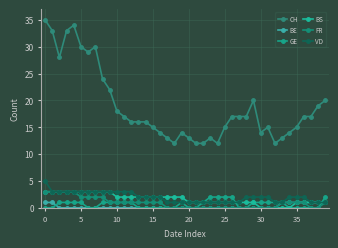

Reading right to left, extract all data points from this chart.

CH: 20	19	17	17	15	14	13	12	15	14	20	17	17	17	15	12	13	12	12	13	14	12	13	14	15	16	16	16	17	18	22	24	30	29	30	34	33	28	33	35
BE: 1	1	1	1	1	1	1	0	0	0	0	0	0	0	0	0	0	0	0	0	0	0	0	0	0	0	0	0	0	0	0	0	0	0	0	0	0	0	1	1
GE: 2	0	0	0	0	0	1	1	1	1	1	0	0	2	2	2	2	1	0	0	1	0	0	0	0	0	0	1	1	1	1	1	0	0	1	1	1	1	0	0
BS: 1	1	1	1	1	0	0	0	0	0	1	1	1	1	1	1	1	1	1	1	2	2	2	2	2	2	2	2	2	2	3	3	3	3	3	3	3	3	3	3
FR: 1	0	0	1	1	1	1	0	0	0	0	0	0	0	0	0	0	0	0	0	0	0	0	1	1	1	1	1	1	1	1	2	2	2	2	3	3	3	3	3
VD: 1	1	1	2	2	2	1	1	2	2	2	2	1	1	1	1	1	1	1	1	1	1	1	2	2	2	2	3	3	3	3	3	3	3	3	3	3	3	3	5